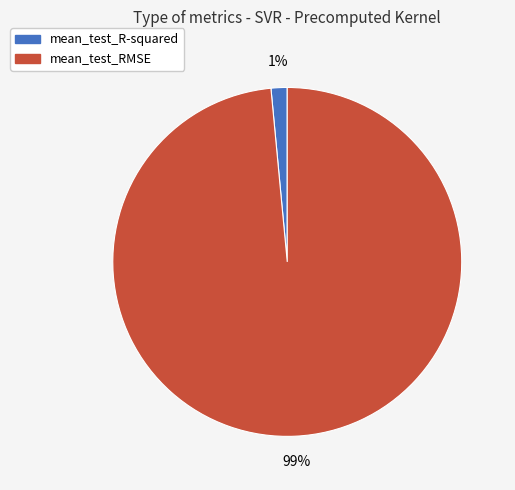

Which slice represents more than half of the pie?

mean_test_RMSE